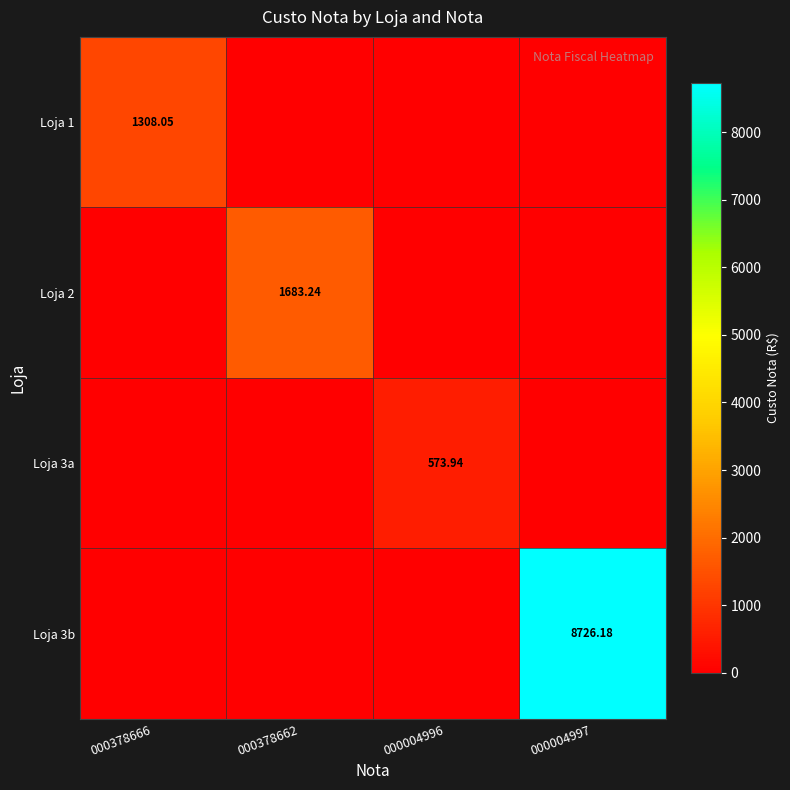

Is the value of Loja 2 at 000378662 greater than the value of Loja 3a at 000004996?

Yes